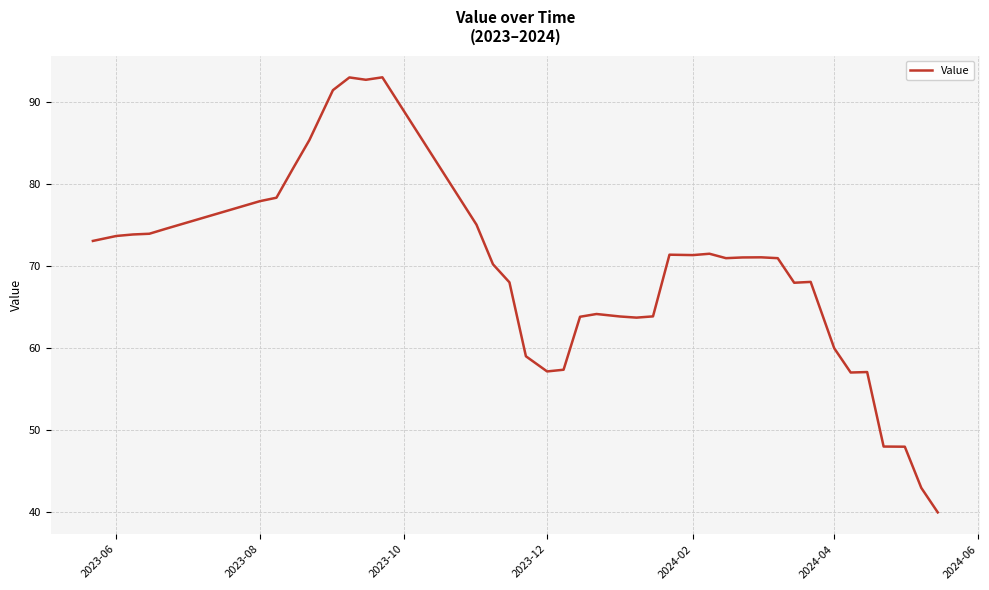

What is the smallest value displayed?

39.9